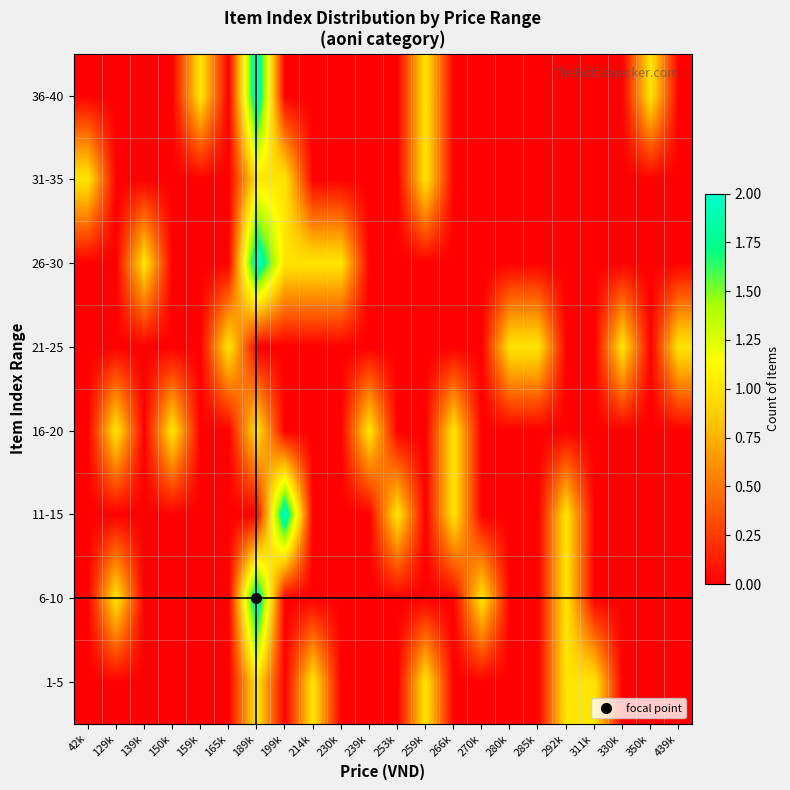

Reading left to right, transcribe all the data shown in this chart.

1-5: 42k=0	129k=0	139k=0	150k=0	159k=0	165k=0	189k=1	199k=0	214k=1	230k=0	239k=0	253k=0	259k=1	266k=0	270k=0	280k=0	285k=0	292k=1	311k=1	330k=0	350k=0	439k=0
6-10: 42k=0	129k=1	139k=0	150k=0	159k=0	165k=0	189k=2	199k=0	214k=0	230k=0	239k=0	253k=0	259k=0	266k=0	270k=1	280k=0	285k=0	292k=1	311k=0	330k=0	350k=0	439k=0
11-15: 42k=0	129k=0	139k=0	150k=0	159k=0	165k=0	189k=0	199k=2	214k=0	230k=0	239k=0	253k=1	259k=0	266k=1	270k=0	280k=0	285k=0	292k=1	311k=0	330k=0	350k=0	439k=0
16-20: 42k=0	129k=1	139k=0	150k=1	159k=0	165k=0	189k=1	199k=0	214k=0	230k=0	239k=1	253k=0	259k=0	266k=1	270k=0	280k=0	285k=0	292k=0	311k=0	330k=0	350k=0	439k=0
21-25: 42k=0	129k=0	139k=0	150k=0	159k=0	165k=1	189k=0	199k=0	214k=0	230k=0	239k=0	253k=0	259k=0	266k=0	270k=0	280k=1	285k=1	292k=0	311k=0	330k=1	350k=0	439k=1
26-30: 42k=0	129k=0	139k=1	150k=0	159k=0	165k=0	189k=2	199k=1	214k=1	230k=1	239k=0	253k=0	259k=0	266k=0	270k=0	280k=0	285k=0	292k=0	311k=0	330k=0	350k=0	439k=0
31-35: 42k=1	129k=0	139k=0	150k=0	159k=0	165k=0	189k=1	199k=1	214k=0	230k=0	239k=0	253k=0	259k=1	266k=0	270k=0	280k=0	285k=0	292k=0	311k=0	330k=0	350k=0	439k=0
36-40: 42k=0	129k=0	139k=0	150k=0	159k=1	165k=0	189k=2	199k=0	214k=0	230k=0	239k=0	253k=0	259k=1	266k=0	270k=0	280k=0	285k=0	292k=0	311k=0	330k=0	350k=1	439k=0